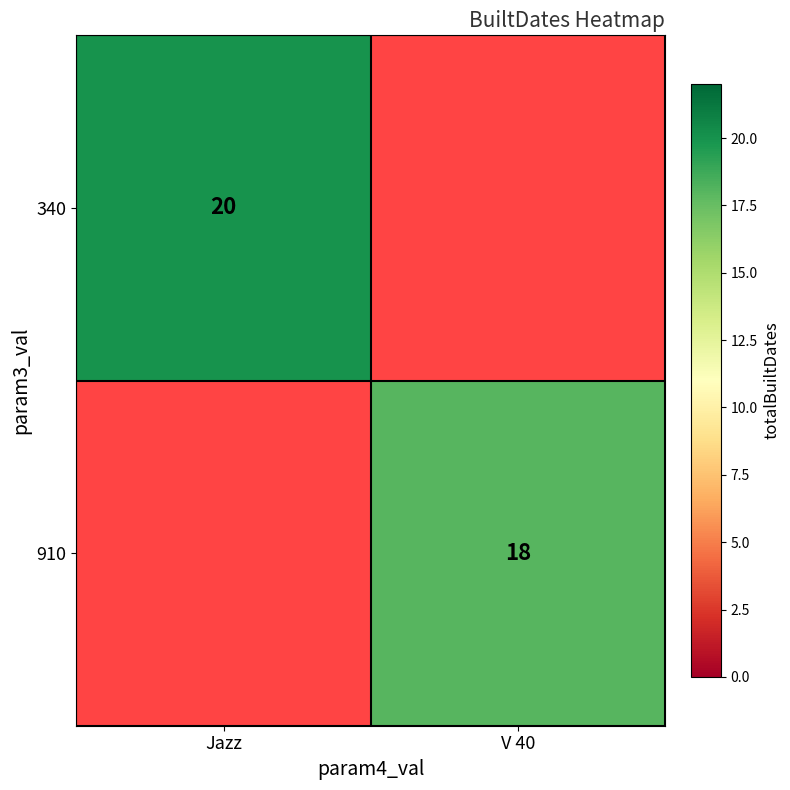

True or false: 340 has a value of 7 at Jazz.

False